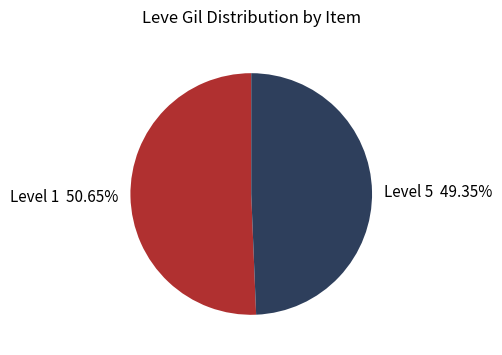

Does any single category account for the majority?

Yes